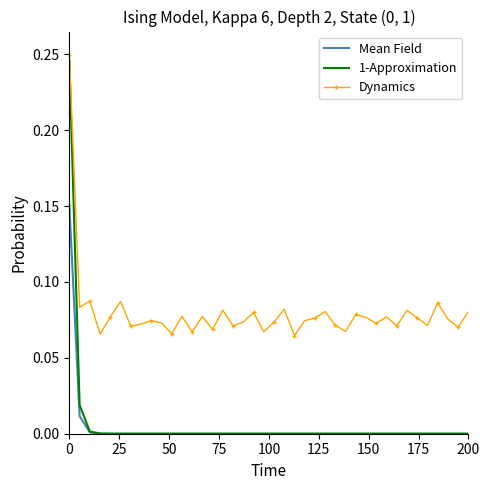

How many Dynamics values are between 0 and 1?

40